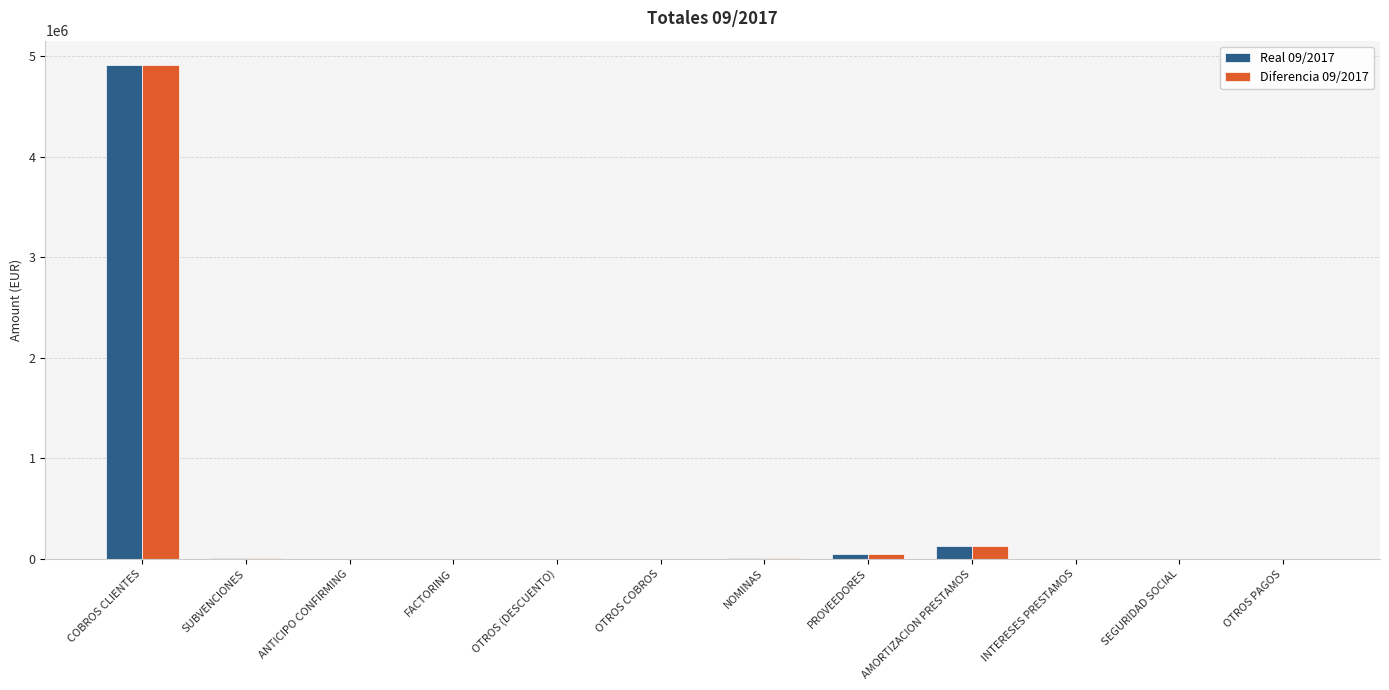

What is the sum of all Diferencia 09/2017 values?

5118491.8